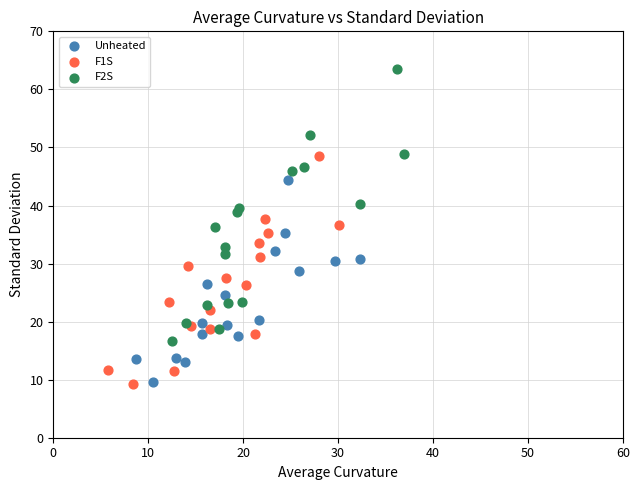

Which series reaches the maximum Y coordinate?

F2S